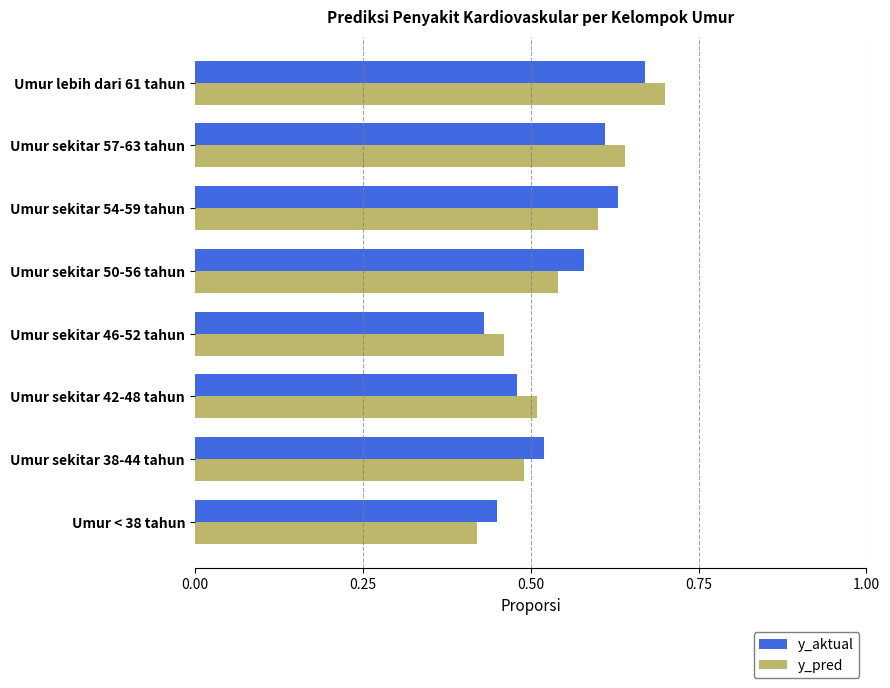

Is it true that y_aktual equals 0.6 at Umur sekitar 57-63 tahun?

True